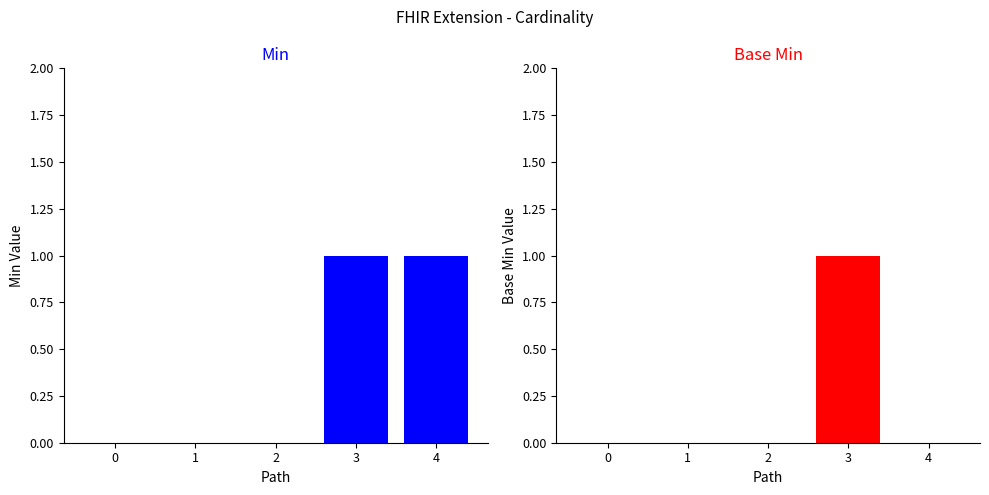

The Min series shows 0 at 3. True or false?

False